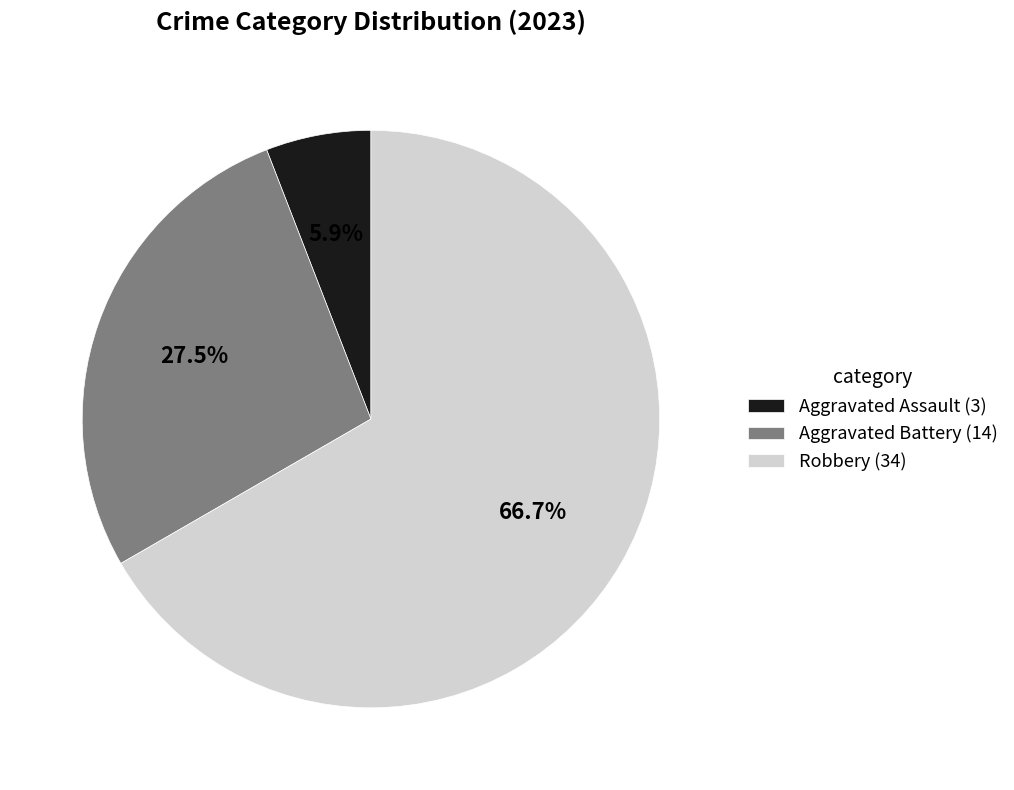

What is the largest slice in the pie chart?

Robbery (34)